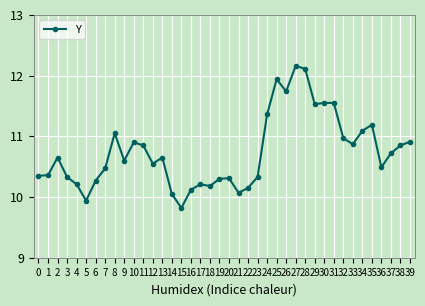

What is the ratio of the value at 17 to the value at 25?

0.9